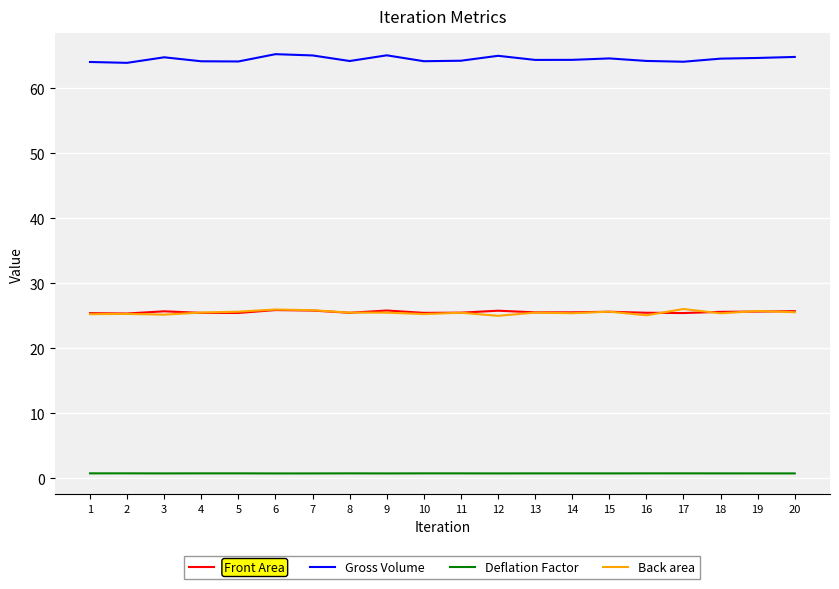

What is the minimum value for Gross Volume?

63.9